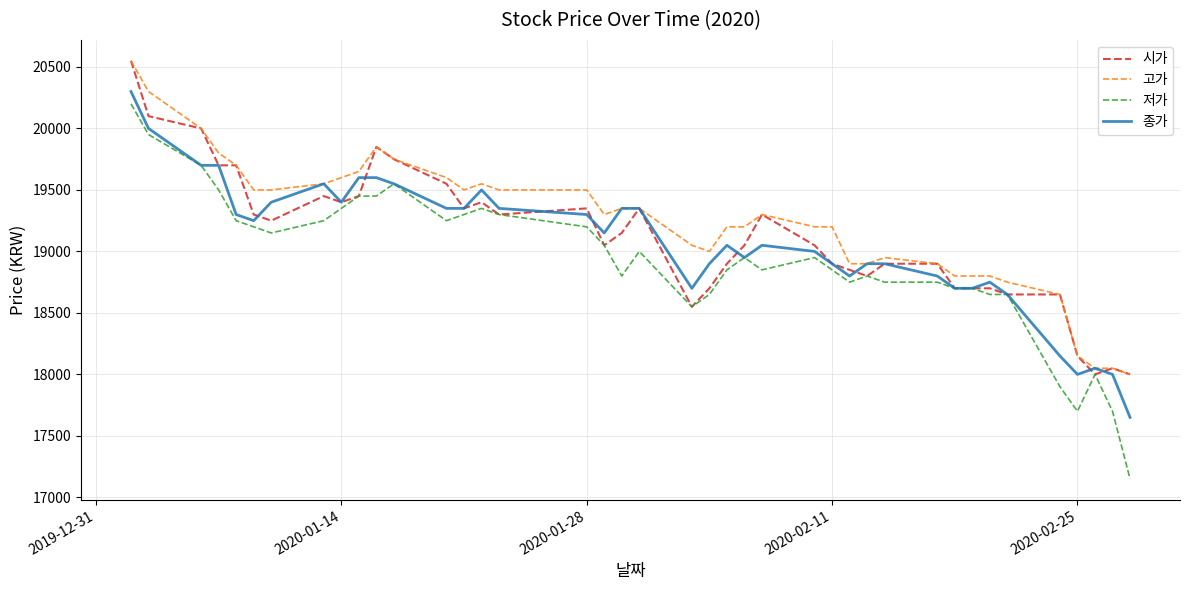

What are all the series names shown in the legend?

시가, 고가, 저가, 종가